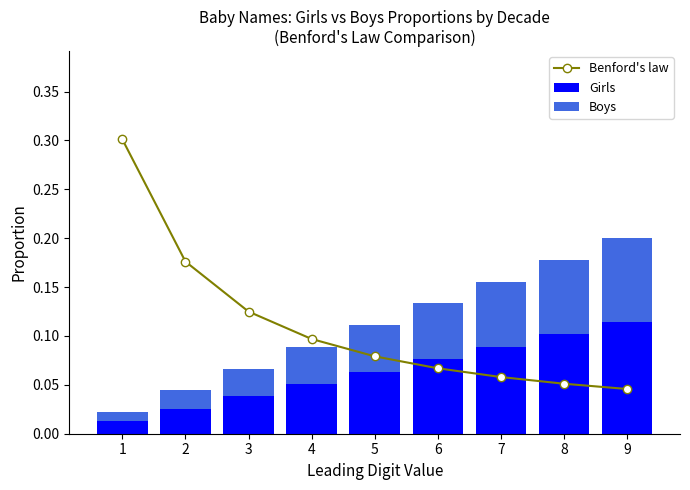

Reading left to right, list all the values displayed in this chart.

Benford's law: 1=0.3	2=0.2	3=0.1	4=0.1	5=0.1	6=0.1	7=0.1	8=0.1	9=0.0
Girls: 1=0.0	2=0.0	3=0.0	4=0.1	5=0.1	6=0.1	7=0.1	8=0.1	9=0.1
Boys: 1=0.0	2=0.0	3=0.0	4=0.0	5=0.0	6=0.1	7=0.1	8=0.1	9=0.1